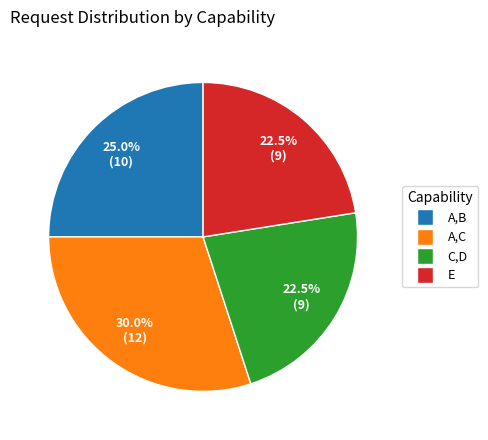

The A,C slice represents 23% of the pie. True or false?

False